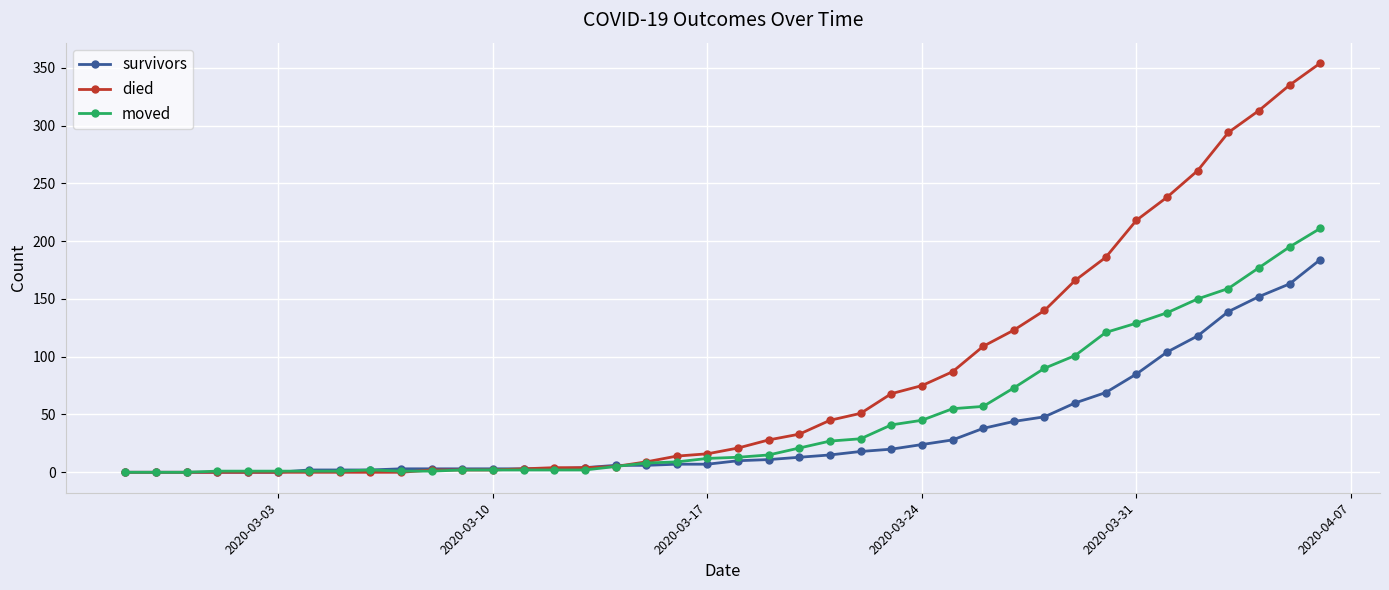

Which series has the widest spread of values?

died